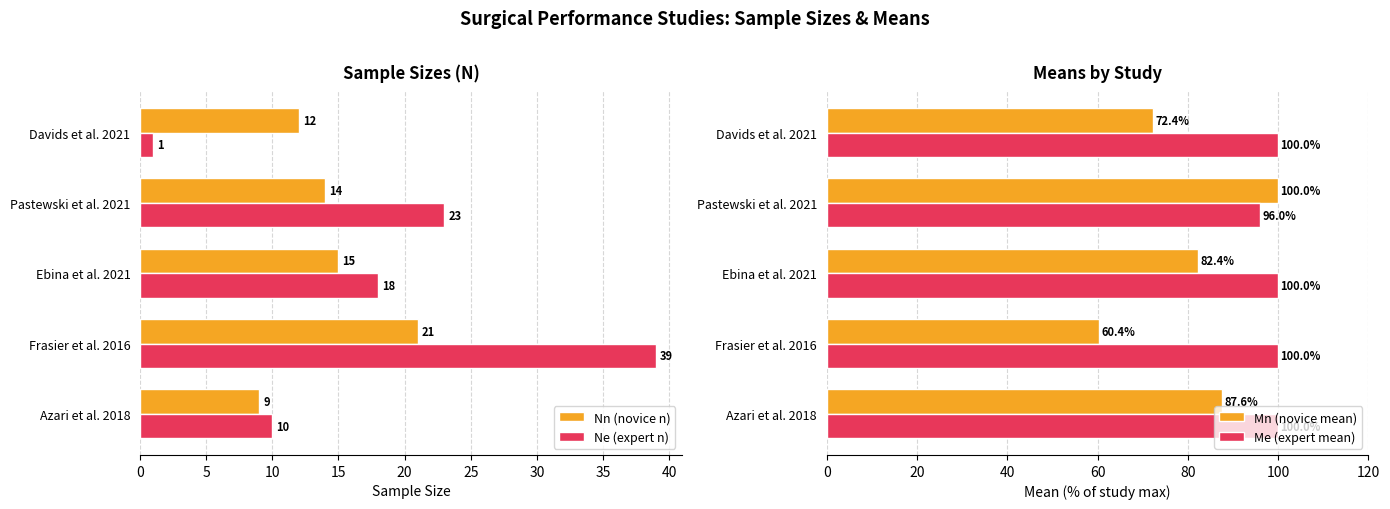

What is the approximate value of Nn (novice n) at Davids et al. 2021, to the nearest 10?

10